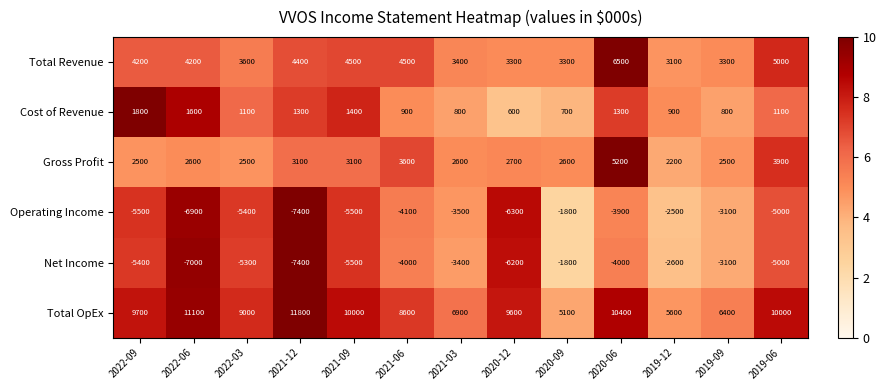

At which label is Total OpEx closest to 8450?

2021-06